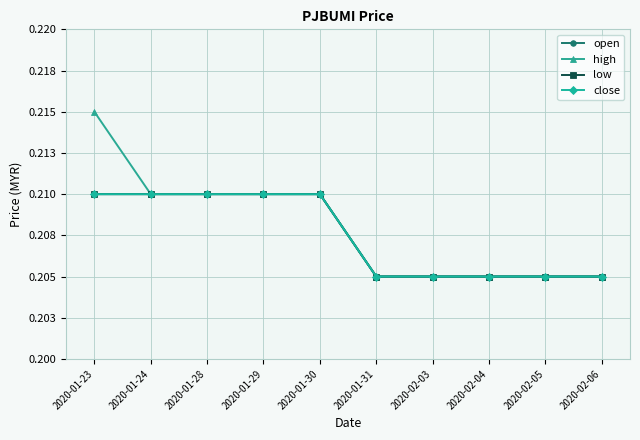

Which category has the highest value across all series?

2020-01-23